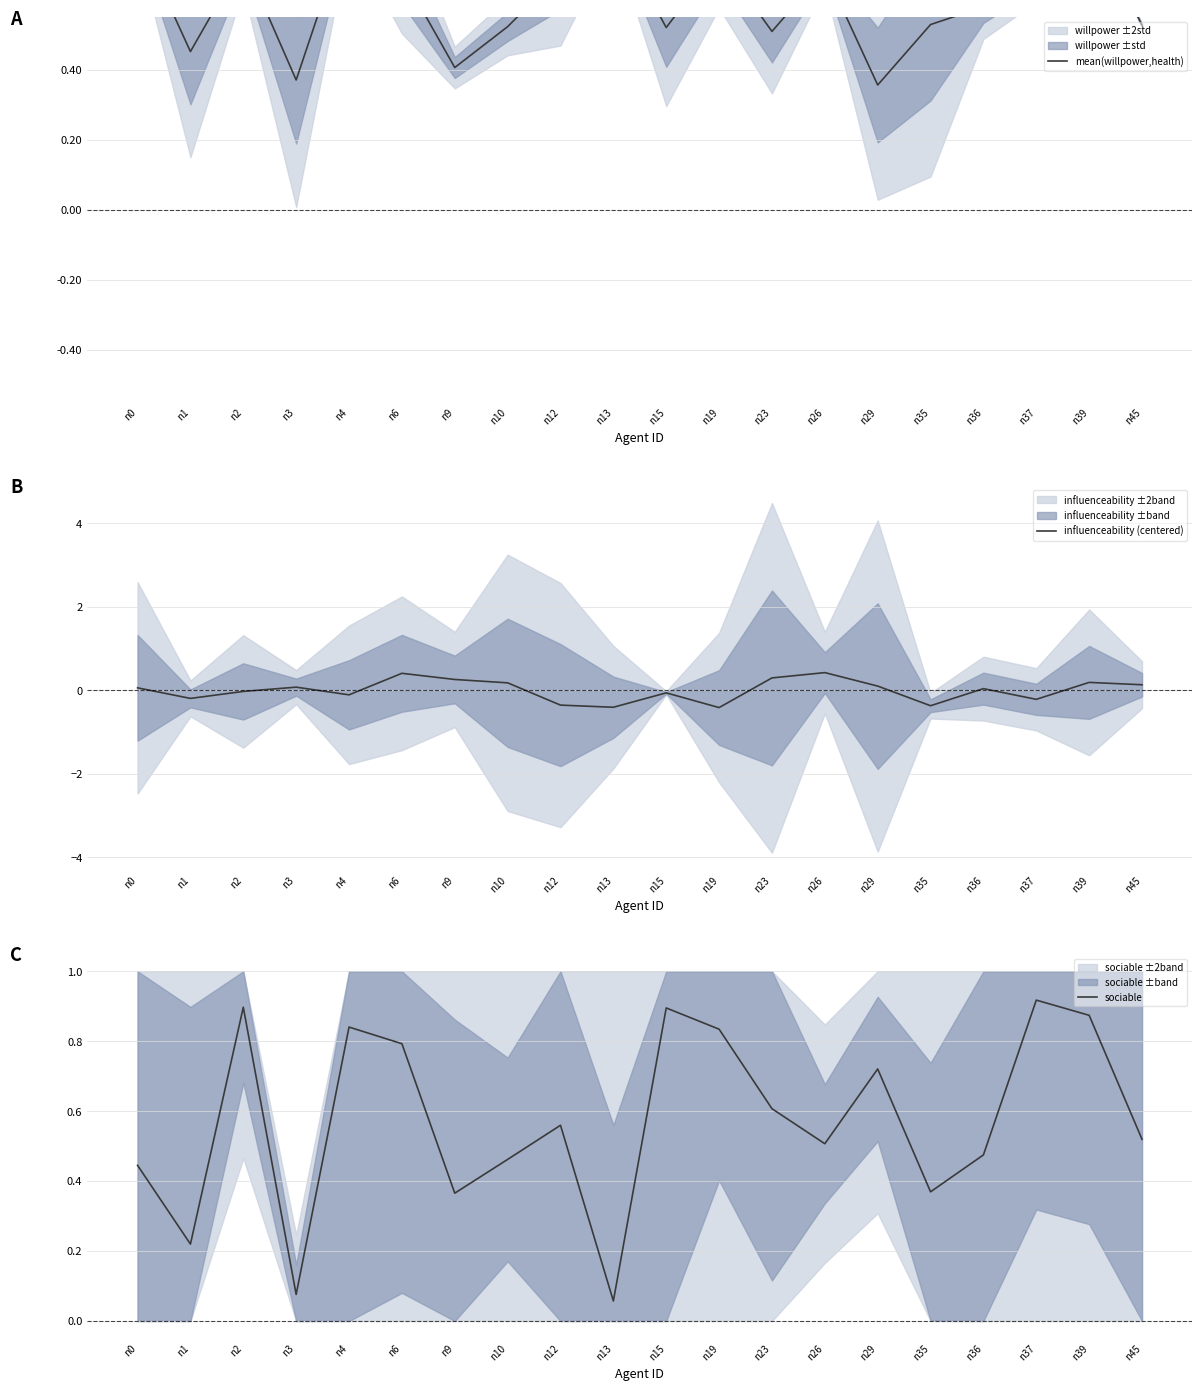

Which series has the largest range (max minus min)?

sociable